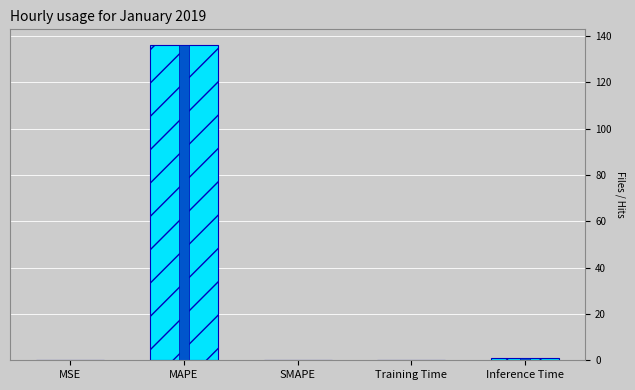

What is the average value?

27.4